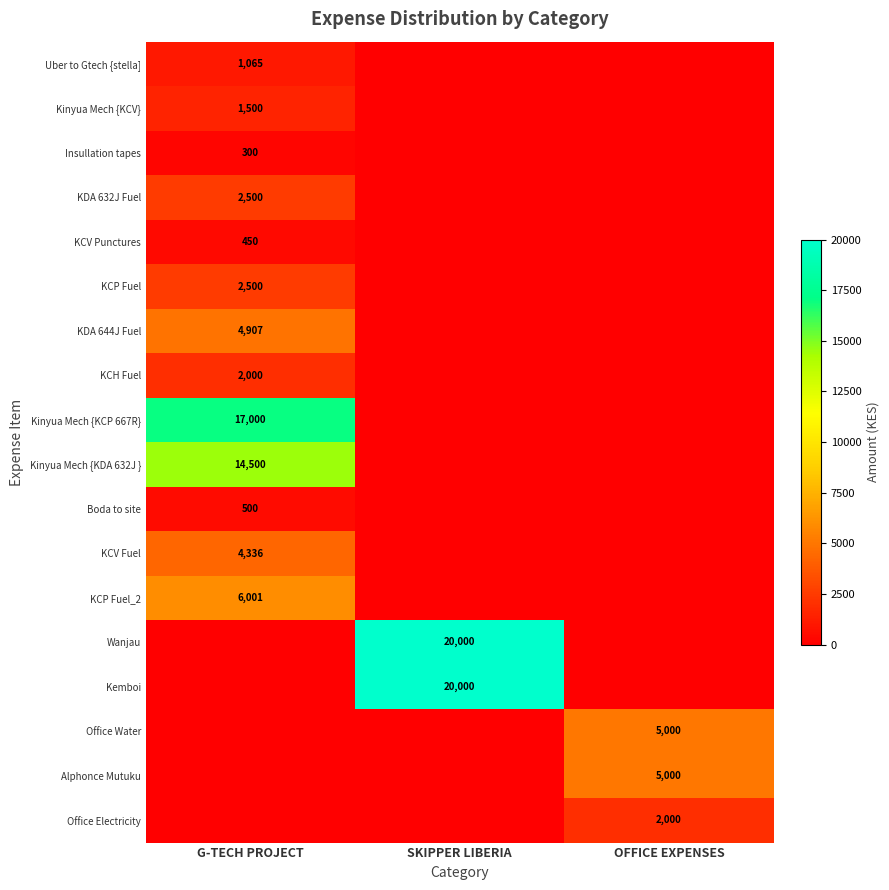

True or false: Alphonce Mutuku has a value of 5000 at OFFICE EXPENSES.

True